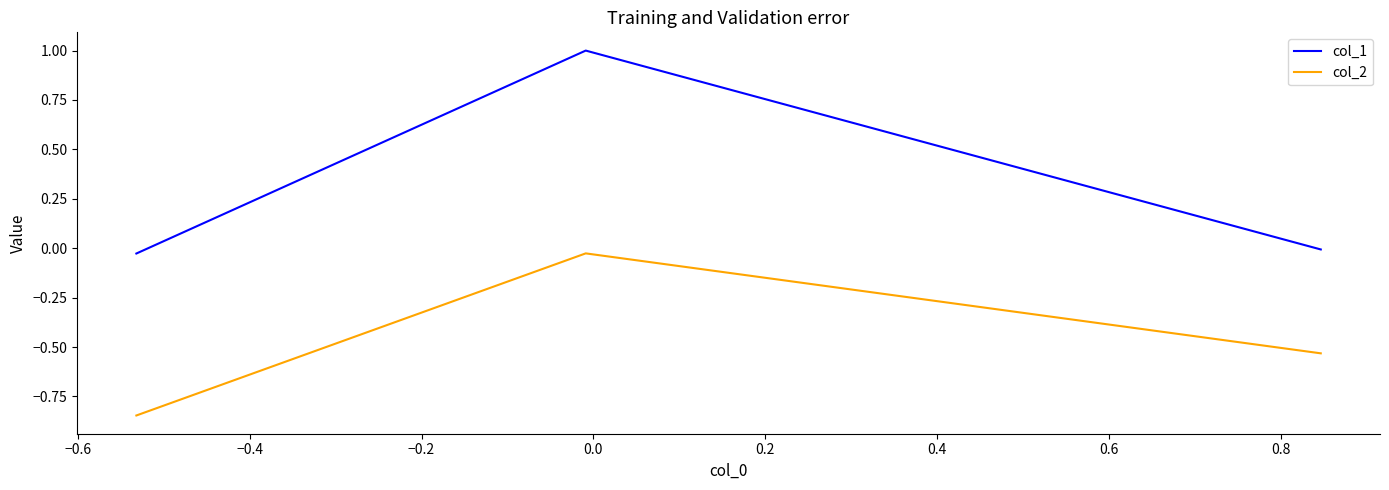

What is the maximum value shown in the chart?

1.0